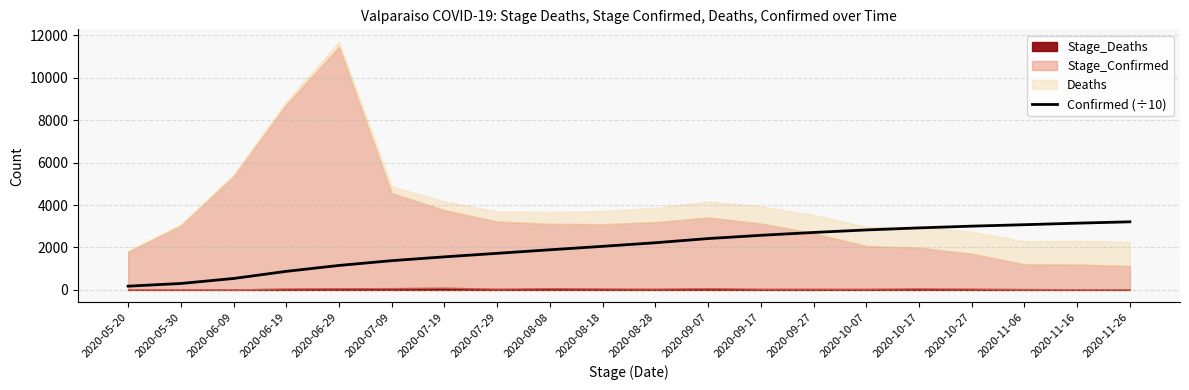

The chart shows a value of 2054.9 at 2020-08-18. True or false?

True